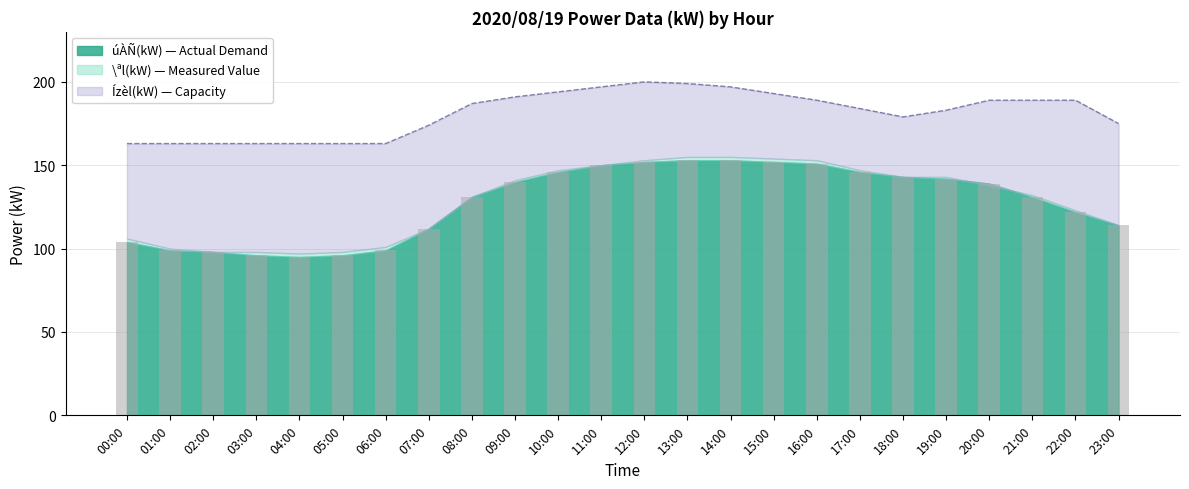

Reading left to right, extract all data points from this chart.

104	99	98	96	95	96	99	112	131	140	146	150	152	153	153	152	151	146	143	142	139	131	122	114